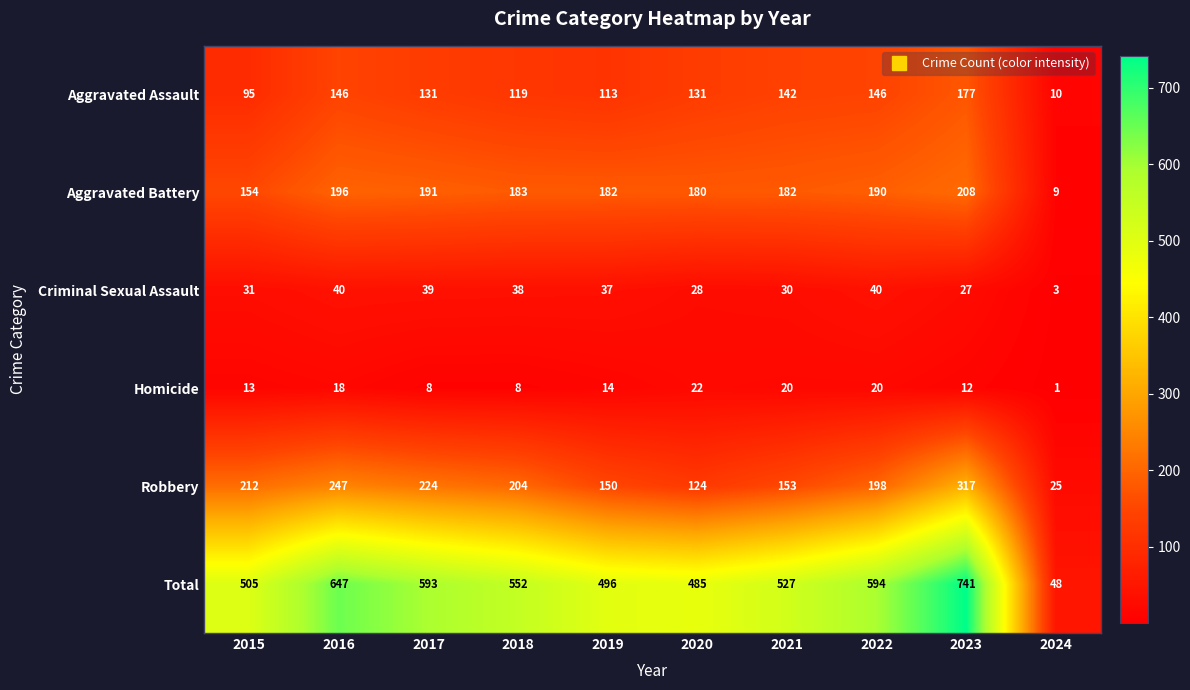

Is the value of Aggravated Battery at 2015 greater than the value of Aggravated Assault at 2021?

Yes